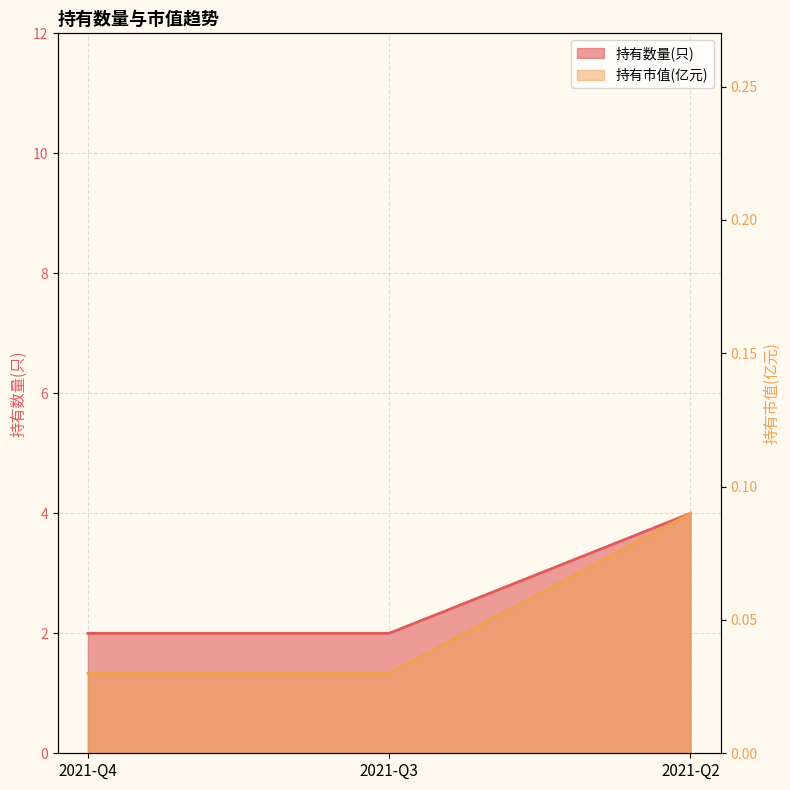

The 持有市值(亿元) series shows 0.0 at 2021-Q3. True or false?

False